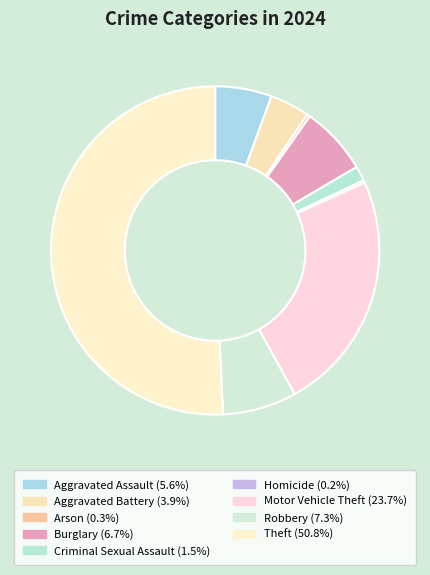

Rank the categories by value from lowest to highest.

Homicide, Arson, Criminal Sexual Assault, Aggravated Battery, Aggravated Assault, Burglary, Robbery, Motor Vehicle Theft, Theft